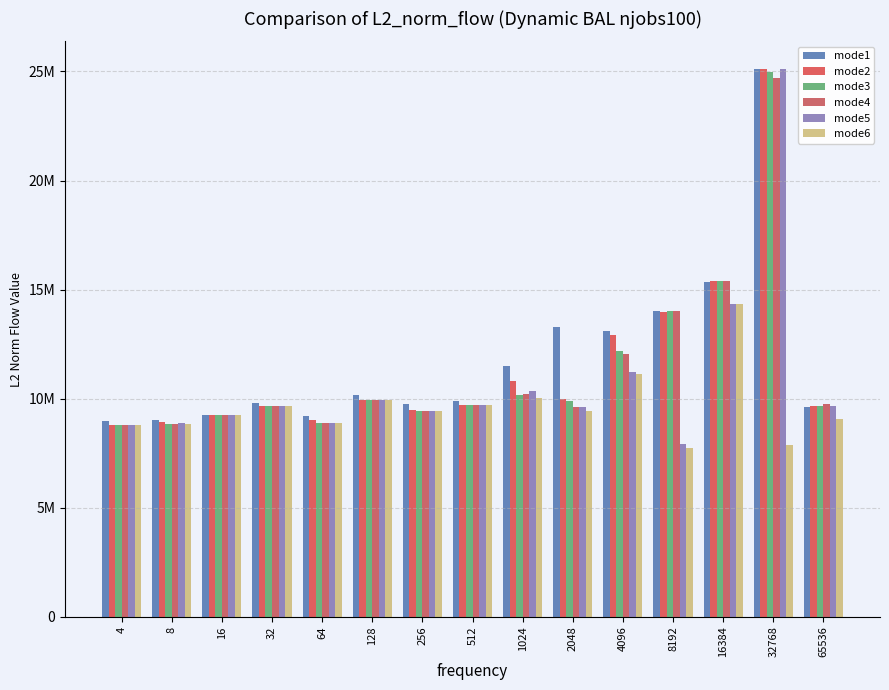

Between 512 and 16384, which is larger?

16384